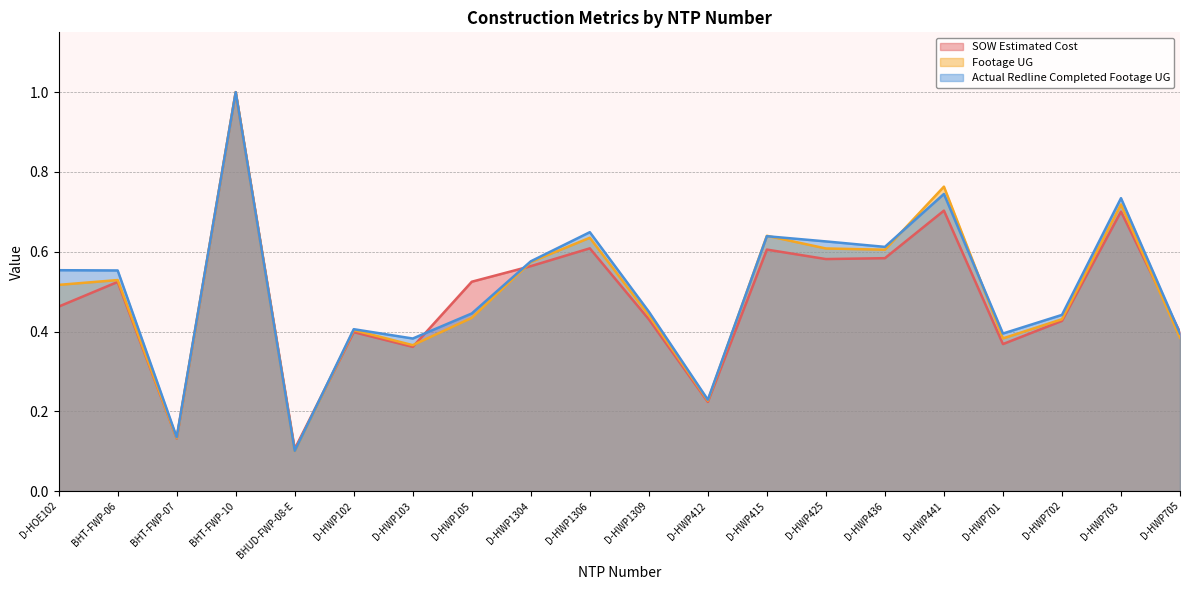

How many distinct data groups are displayed?

3